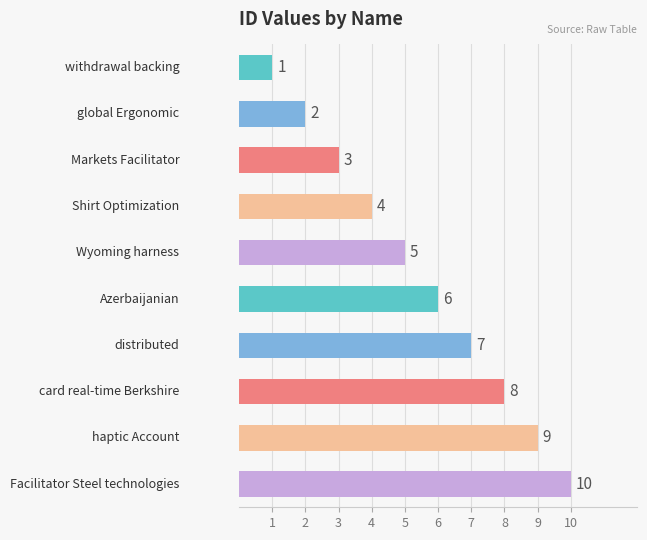

Count the number of categories in the chart.

10